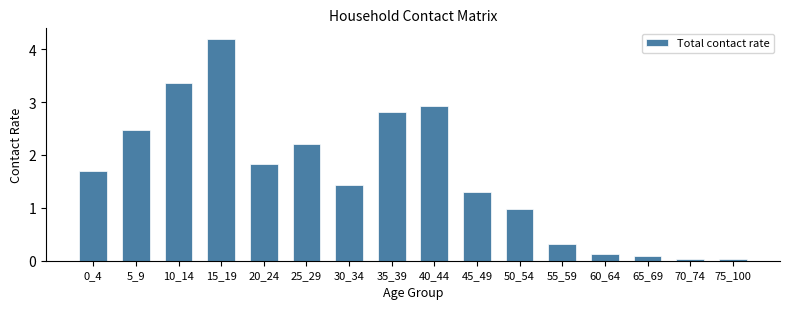

Are the bars horizontal?

No